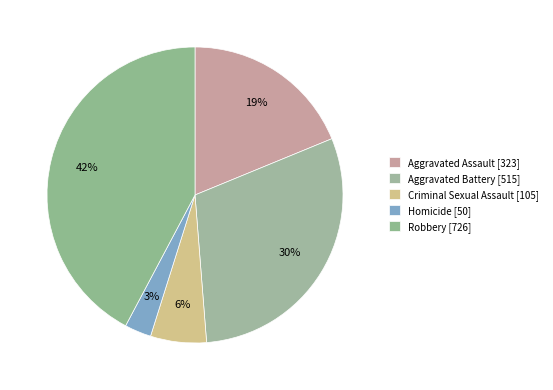

Rank the categories by value from lowest to highest.

Homicide, Criminal Sexual Assault, Aggravated Assault, Aggravated Battery, Robbery